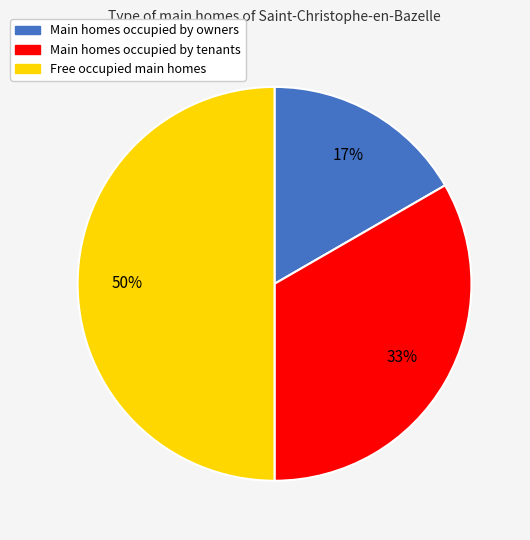

Do Free occupied main homes and Main homes occupied by owners together represent more than half of the pie?

Yes